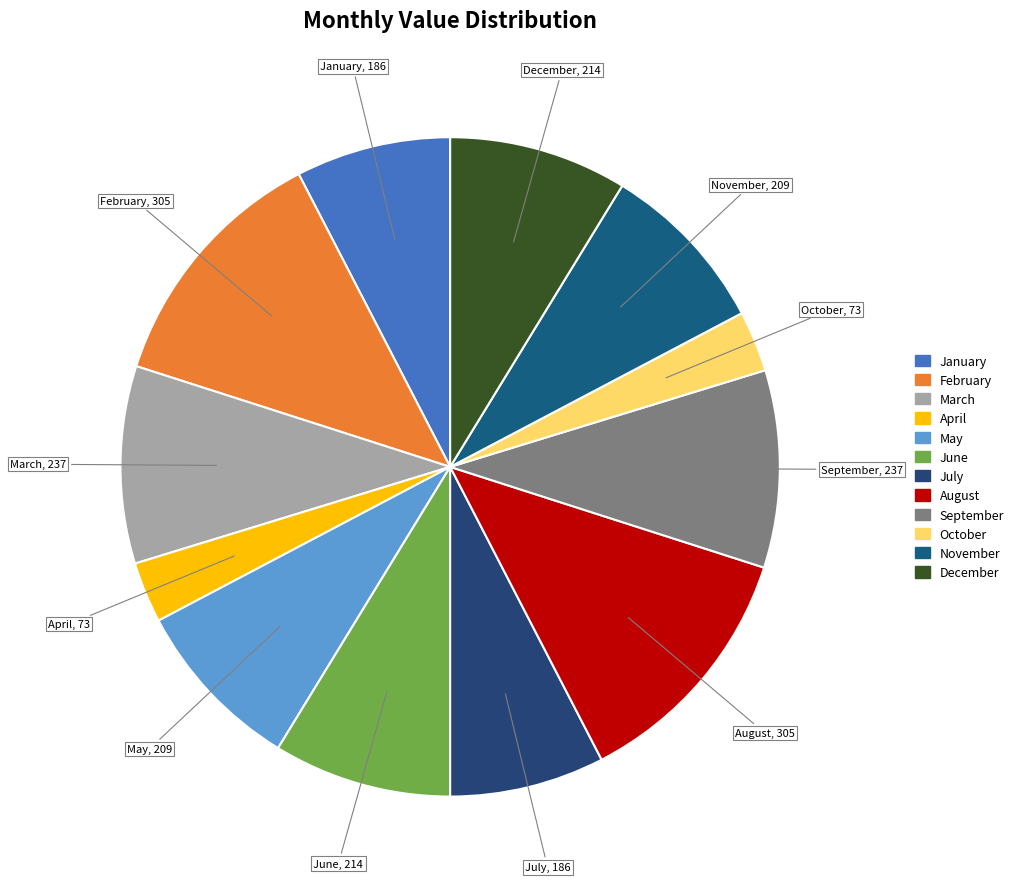

Combined, do March and October account for over 50%?

No